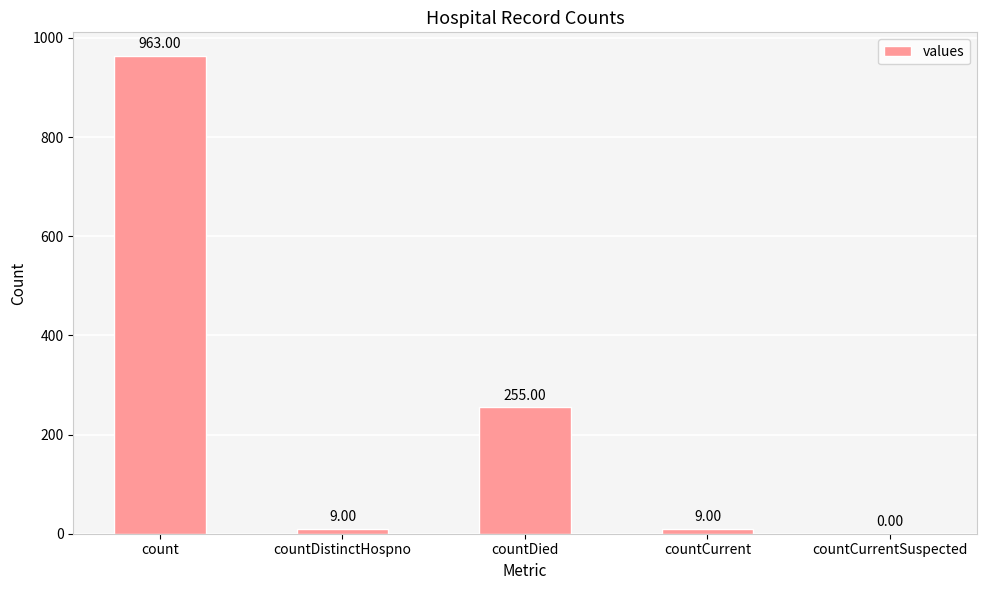

At which label does the data first exceed 9?

count